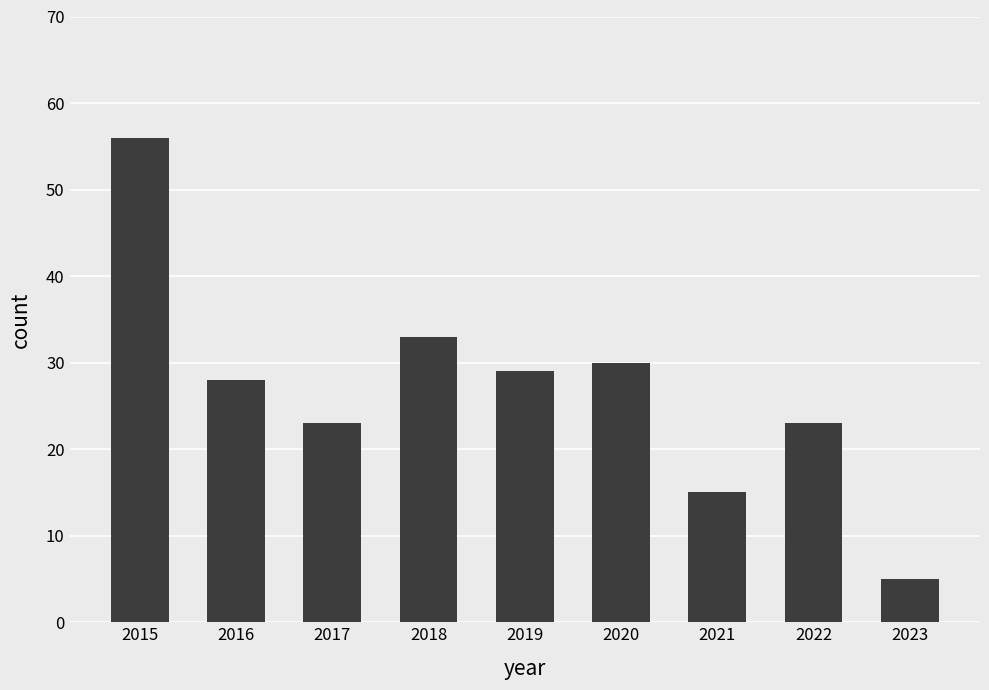

What is the maximum value shown in the chart?

56